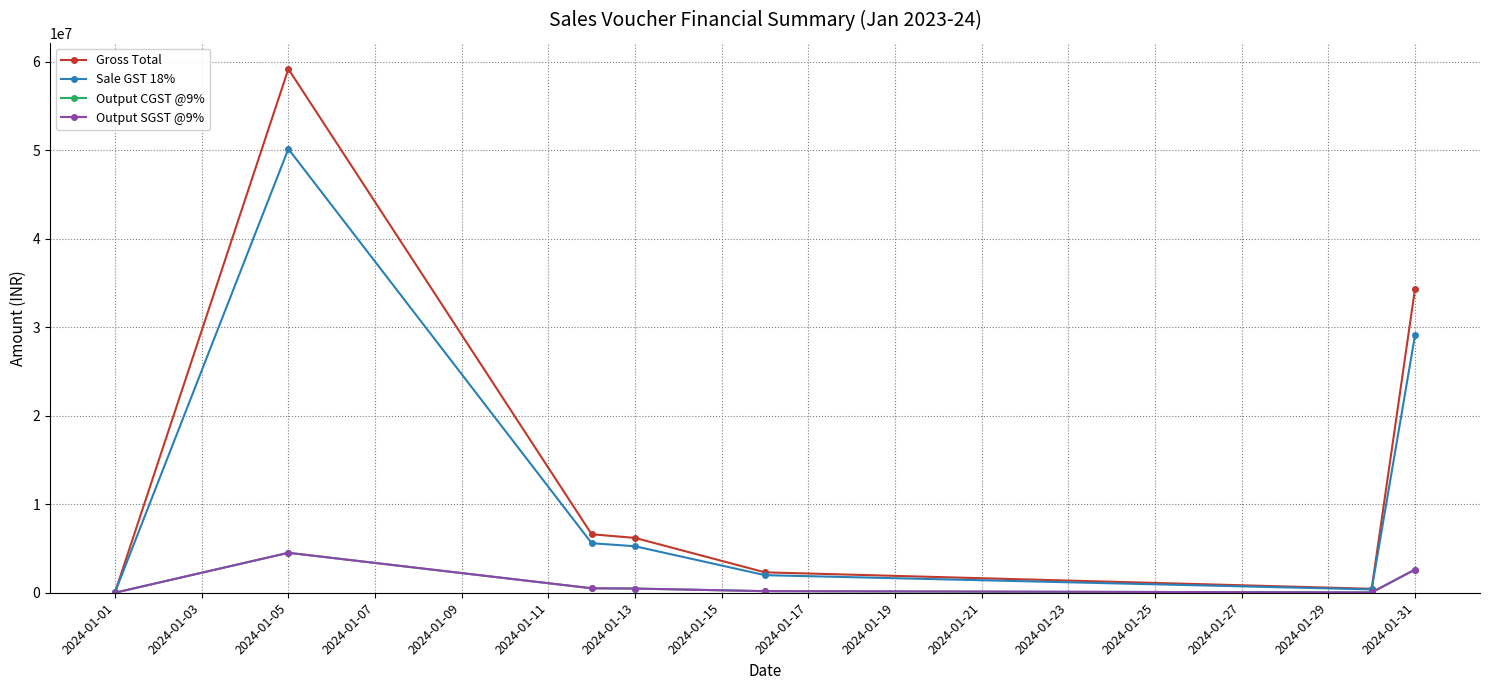

Does the chart have visible grid lines?

Yes